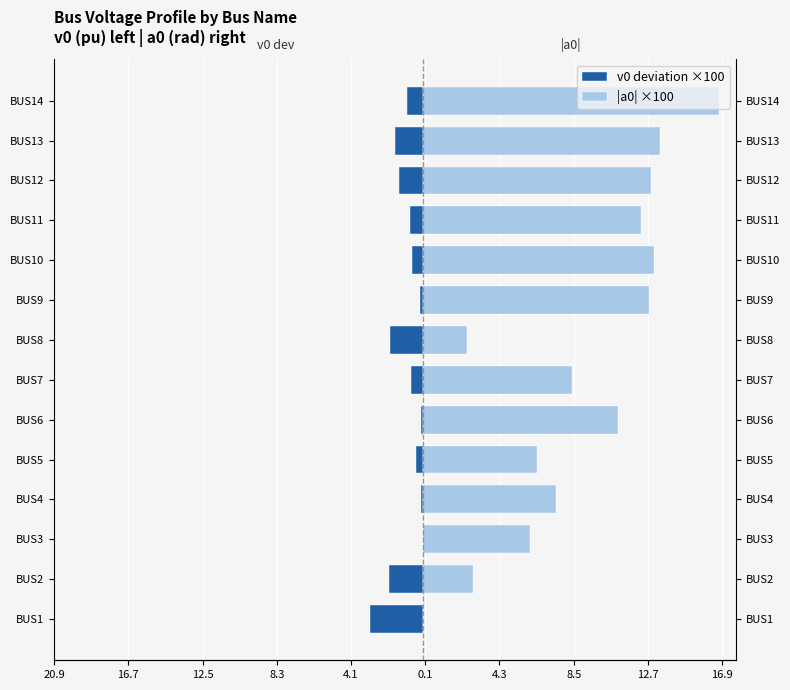

Which series changed the most between BUS5 and BUS14?

|a0| ×100